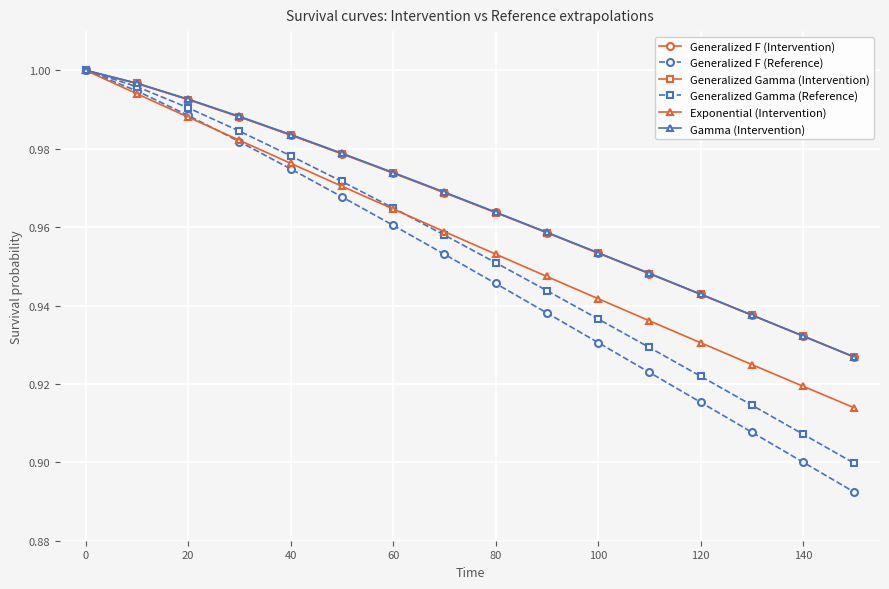

At how many categories does at least one series exceed 0?

16